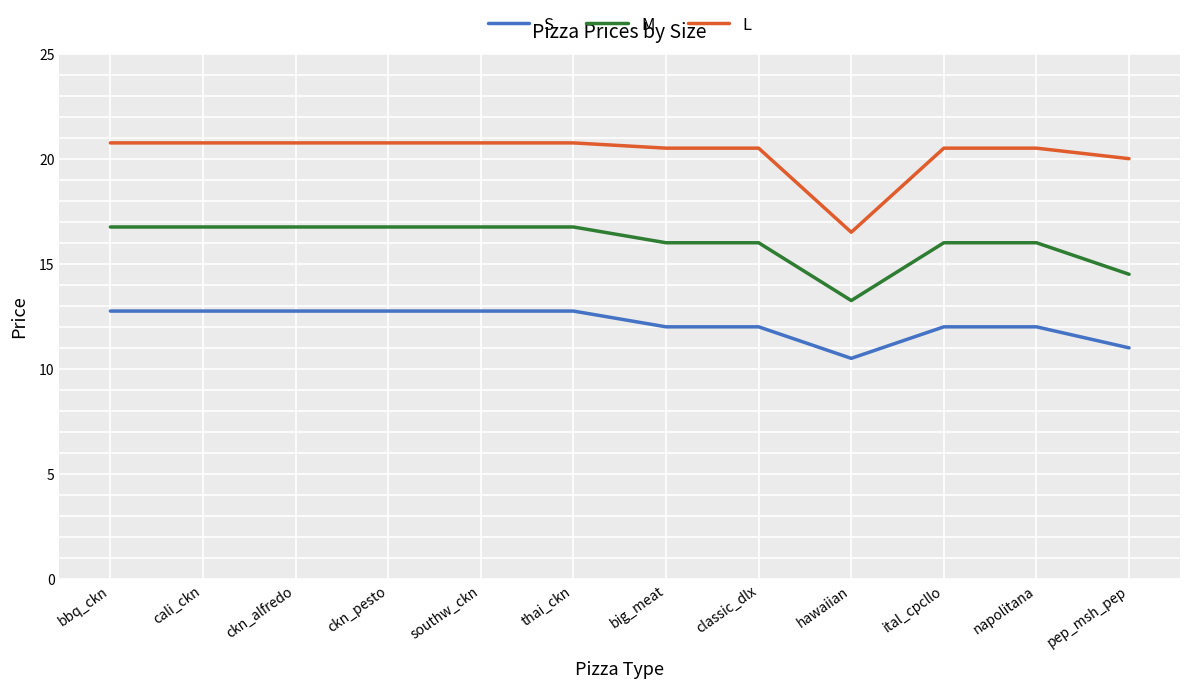

At which label is L closest to 18?

hawaiian